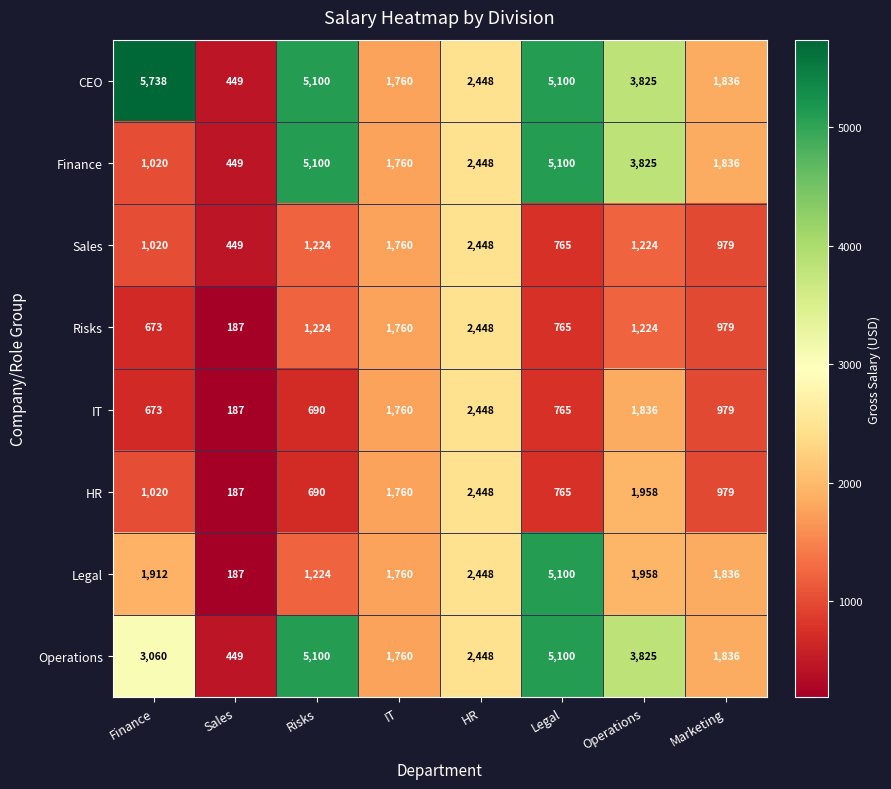

What is the sum of all Risks values?

9260